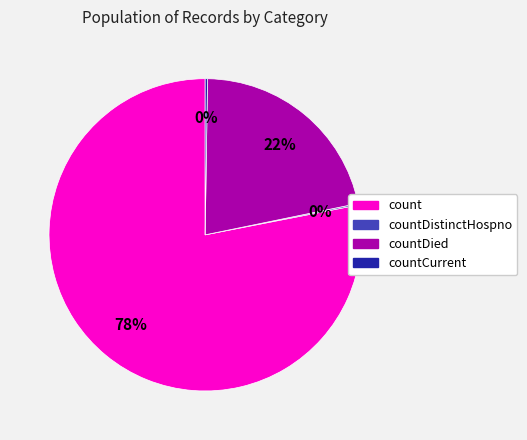

To the nearest percent, what portion does count represent?

78%